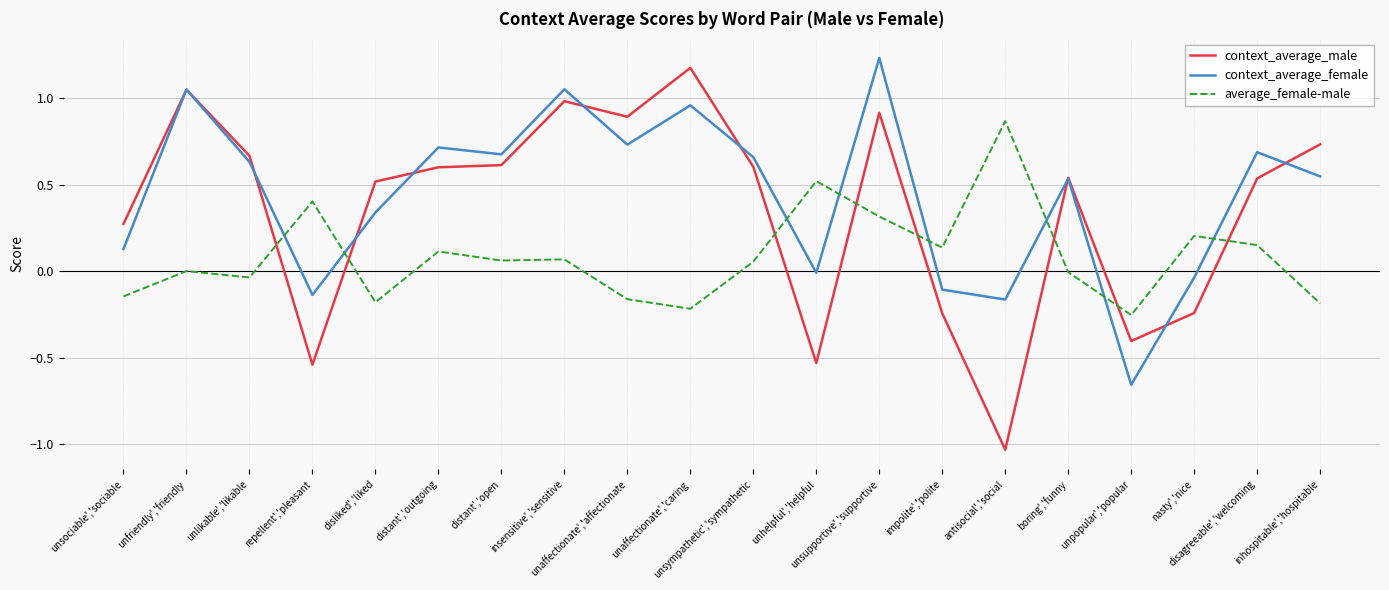

Rank the series by their average value, from highest to lowest.

context_average_female, context_average_male, average_female-male